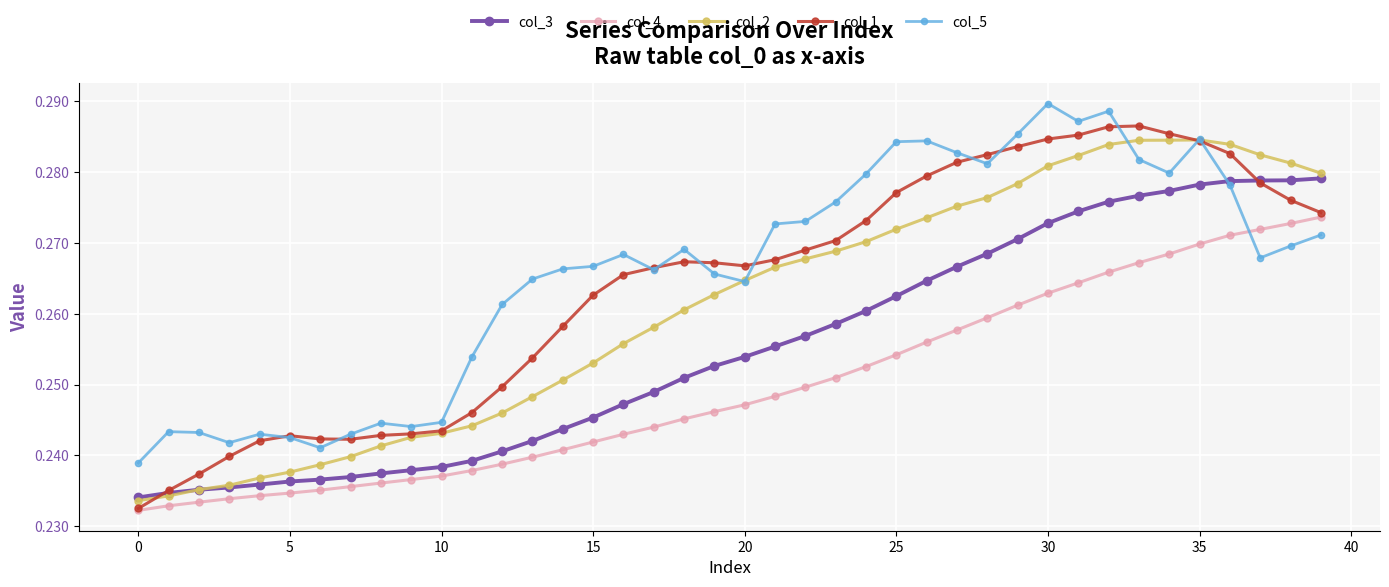

Count the col_4 values in the range 0 to 1.

40